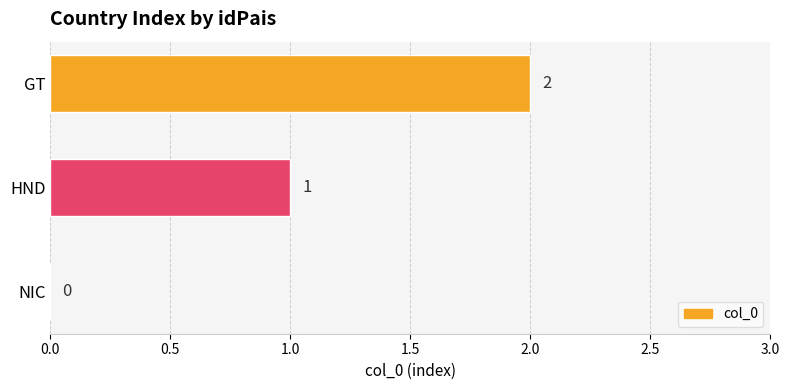

What is the sum of all values?

3